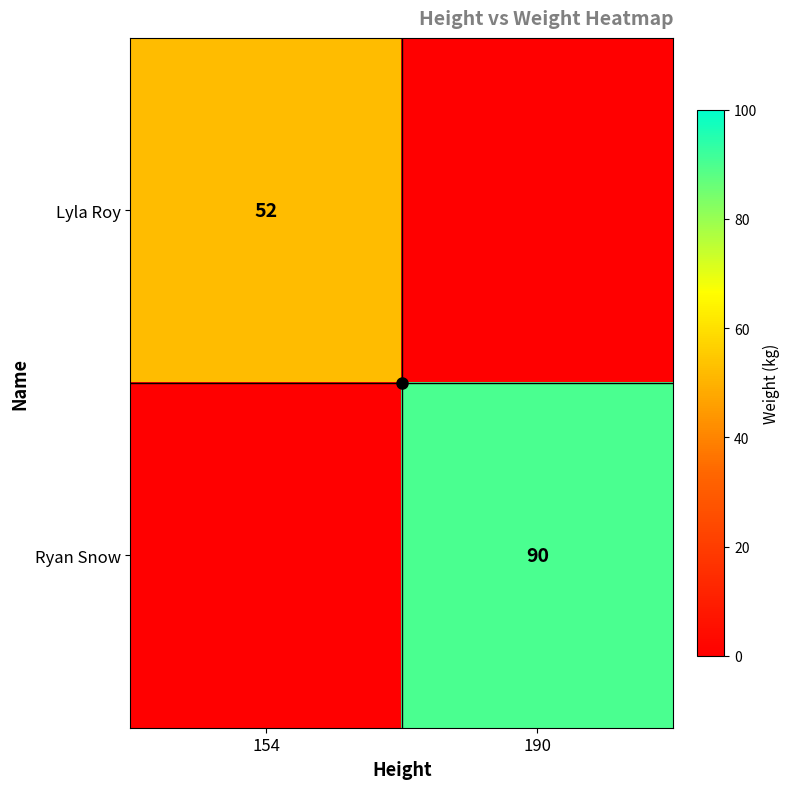

Count the number of categories in the chart.

2